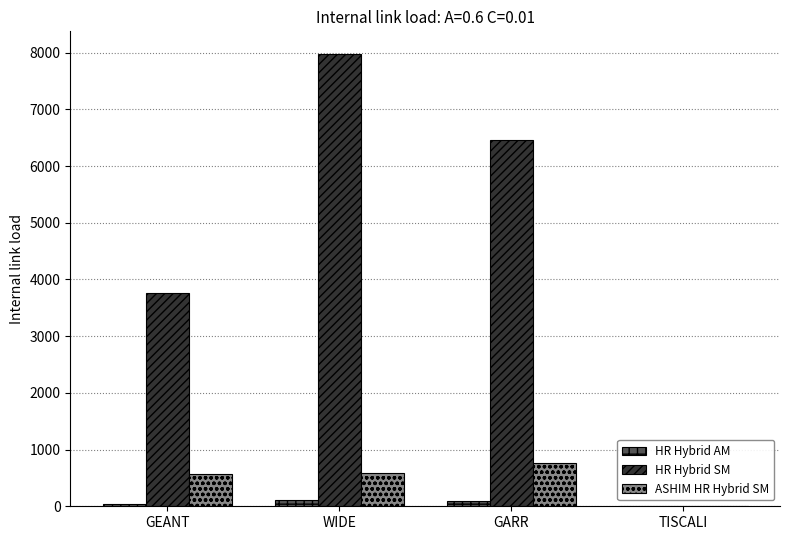

The HR Hybrid SM series shows 7978 at WIDE. True or false?

True